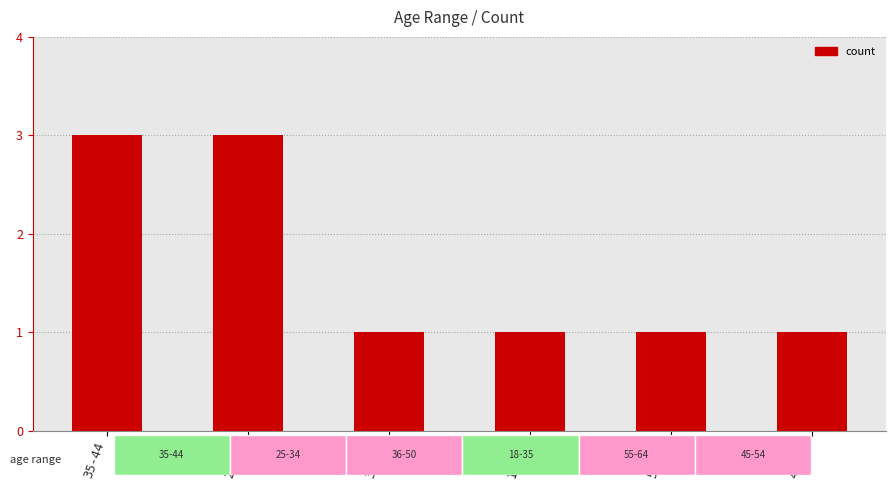

What is the greatest value displayed?

3